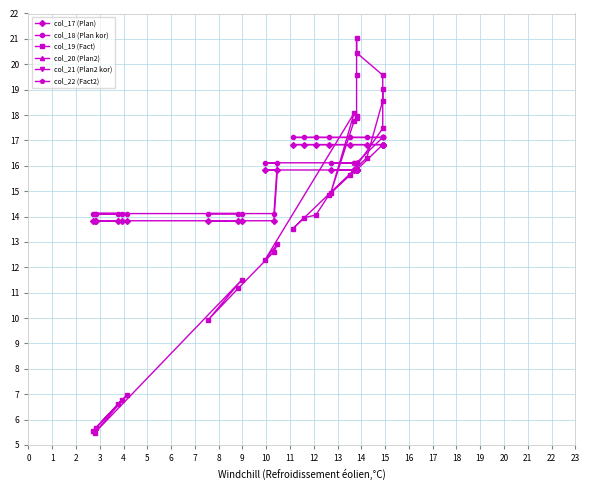

Is it true that col_21 (Plan2 kor) equals 0.3 at 9?

False